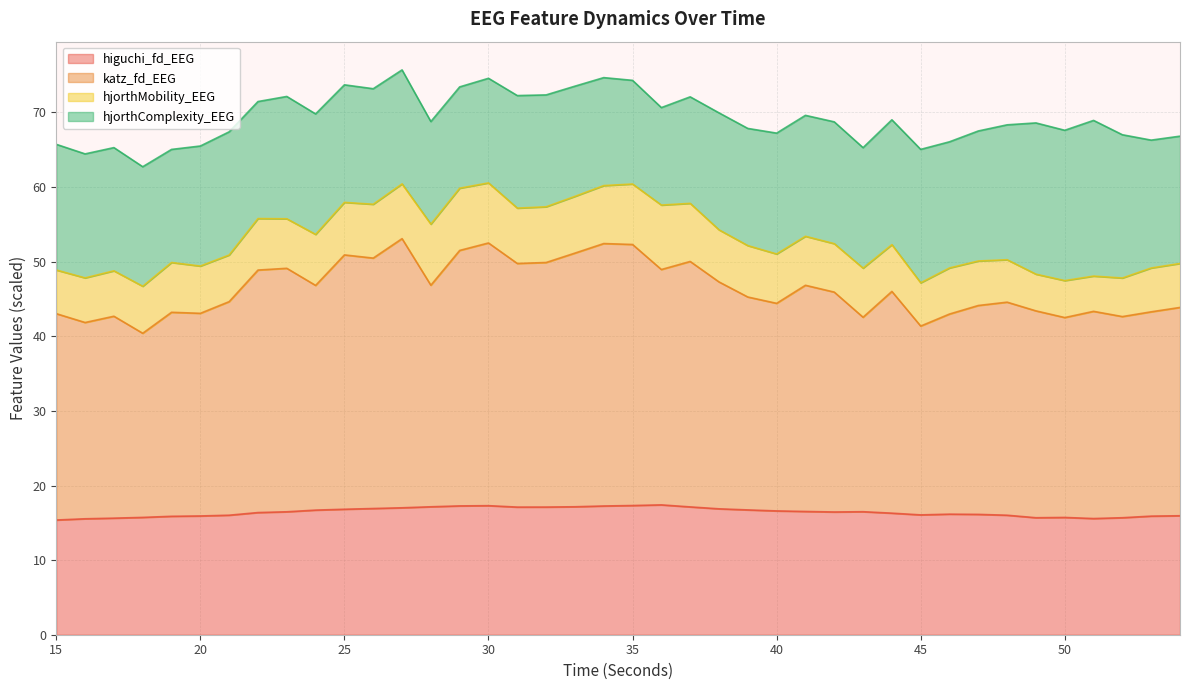

True or false: katz_fd_EEG has more than 1 points higher than both neighbors.

True